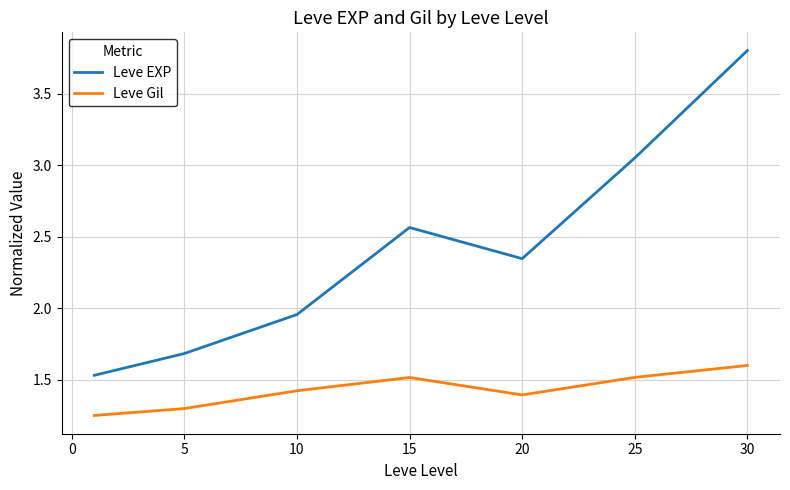

True or false: Leve Gil and Leve EXP cross at least once.

False